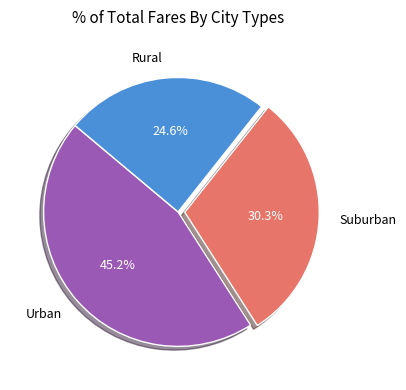

Does any single category account for the majority?

No